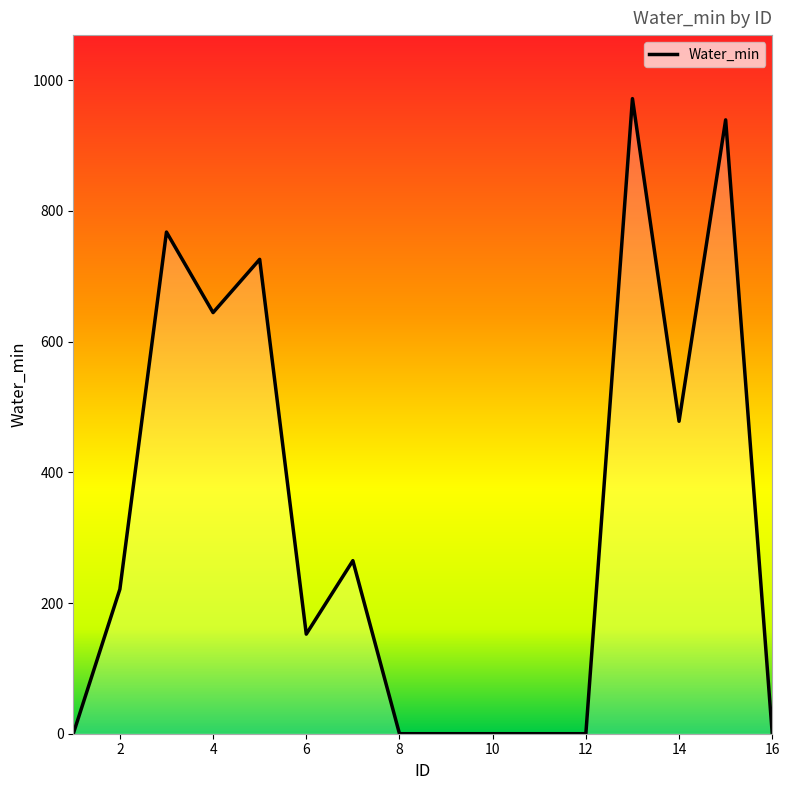

What is the maximum value shown in the chart?

971.9